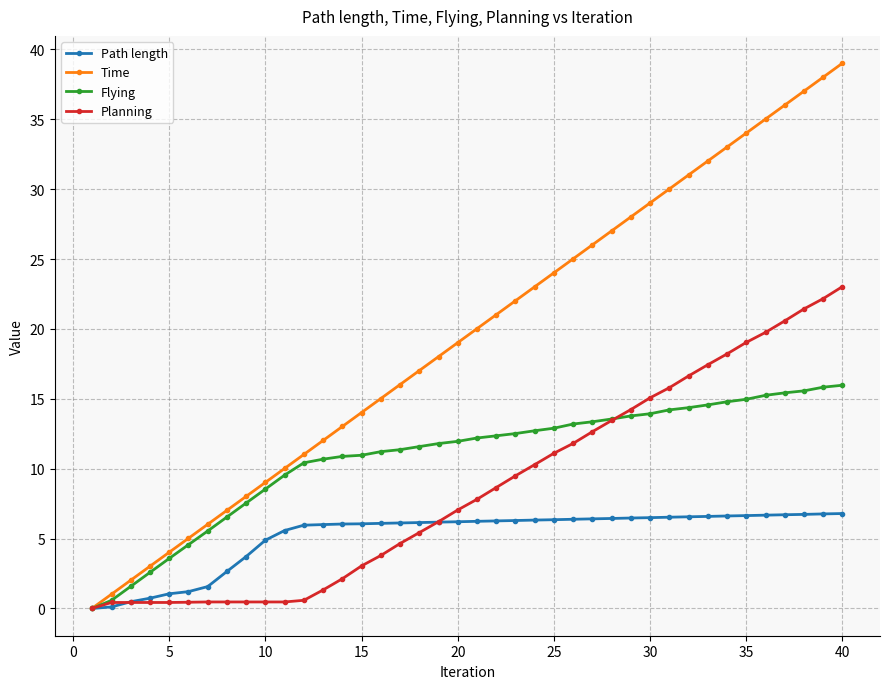

How many values in the Time series are below 20?

20